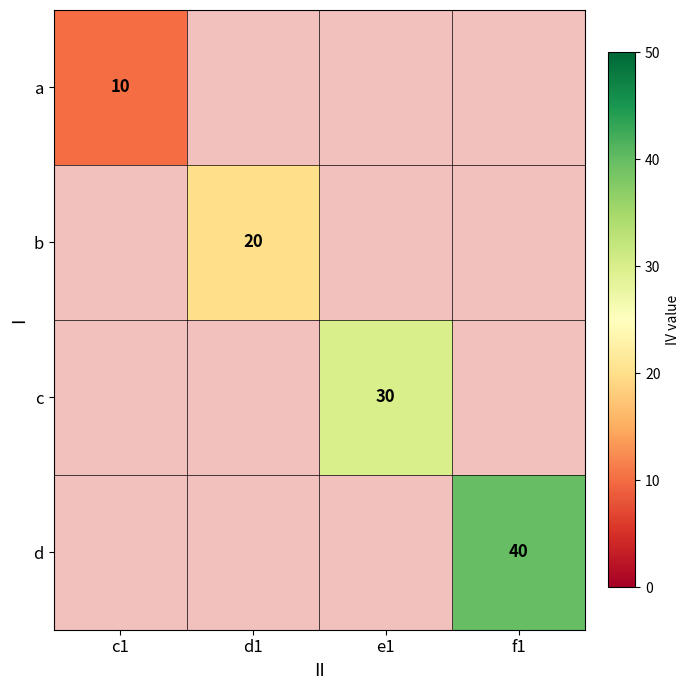

What is the smallest value displayed?

10.0